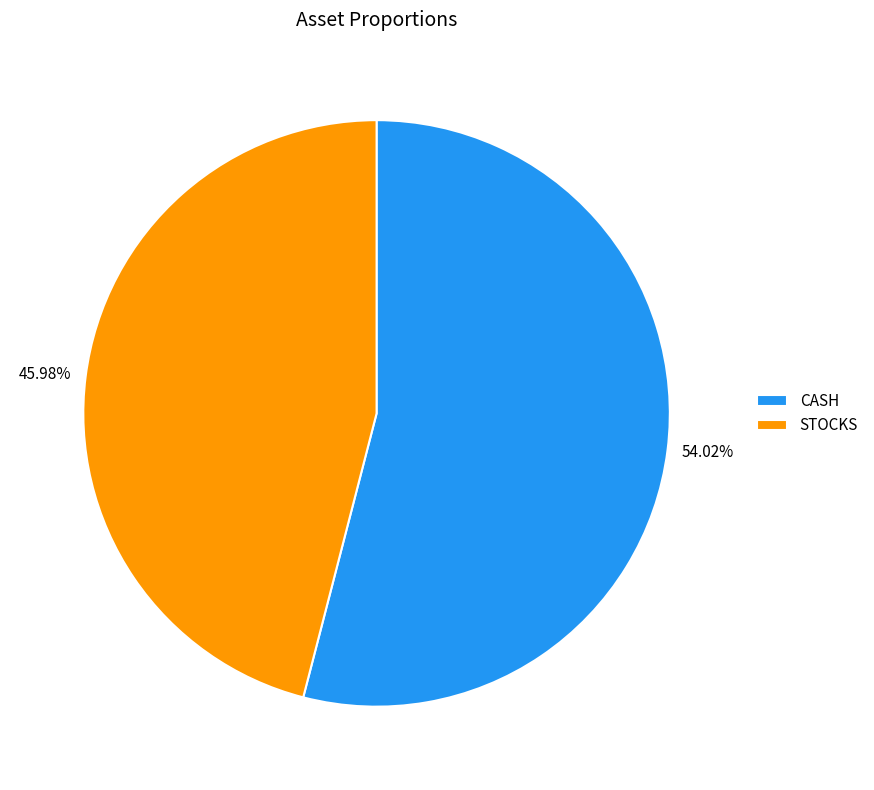

Which slice is the smallest?

STOCKS